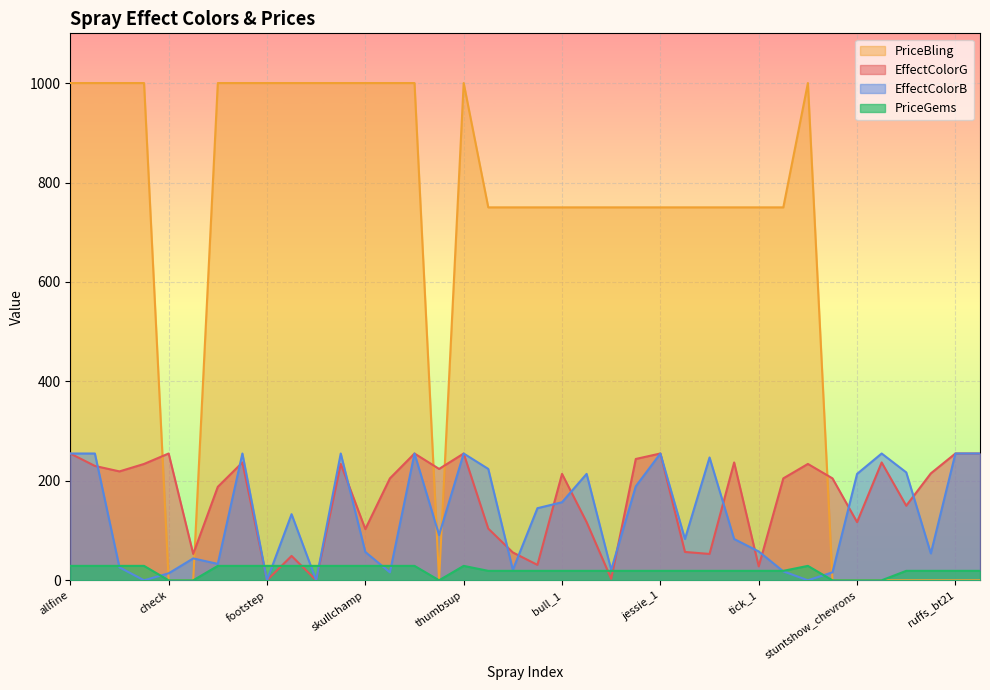

True or false: PriceBling has a value of 363 at skullchamp.

False